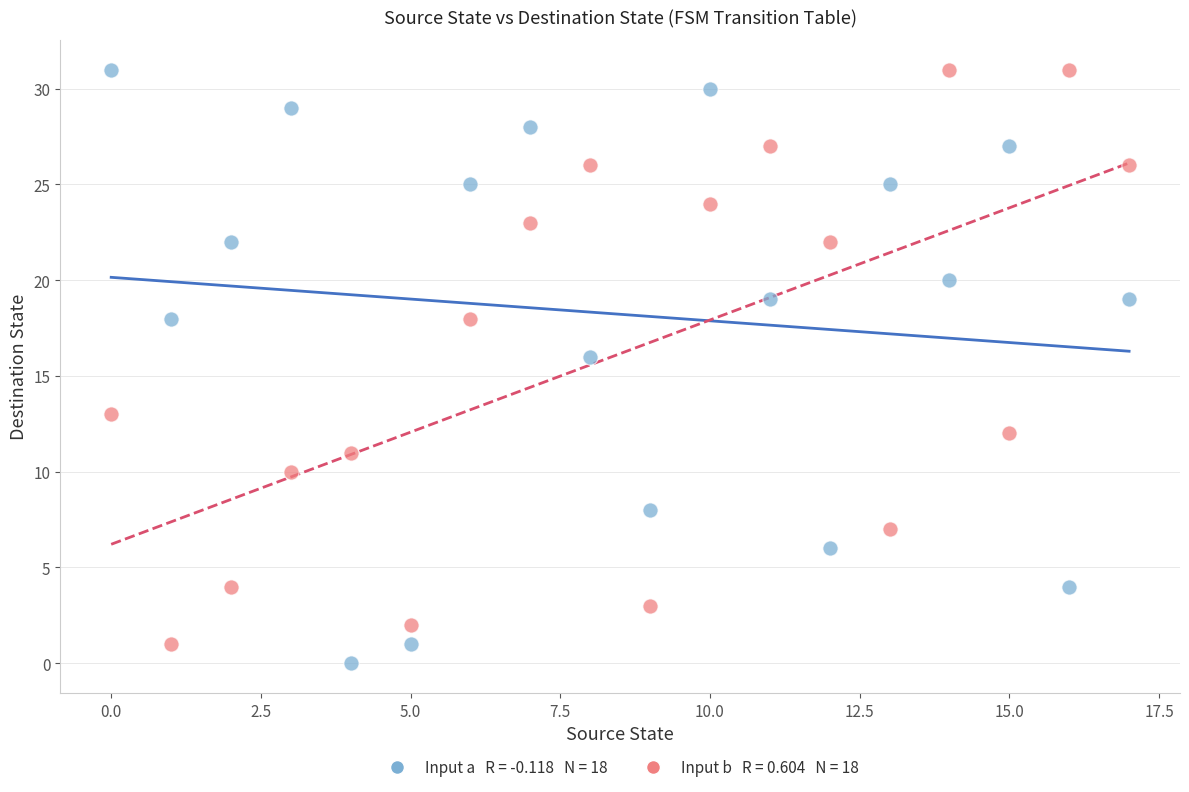

Across all series, what Y value is closest to 15?

16